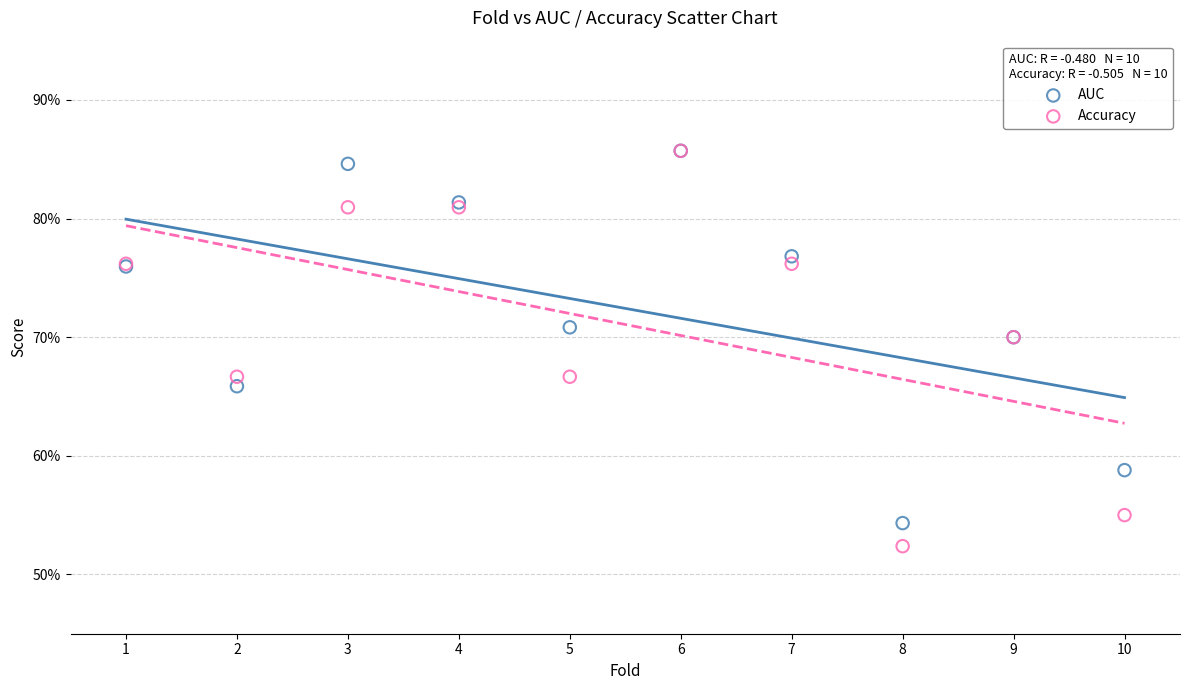

What are all the series names shown in the legend?

AUC, Accuracy